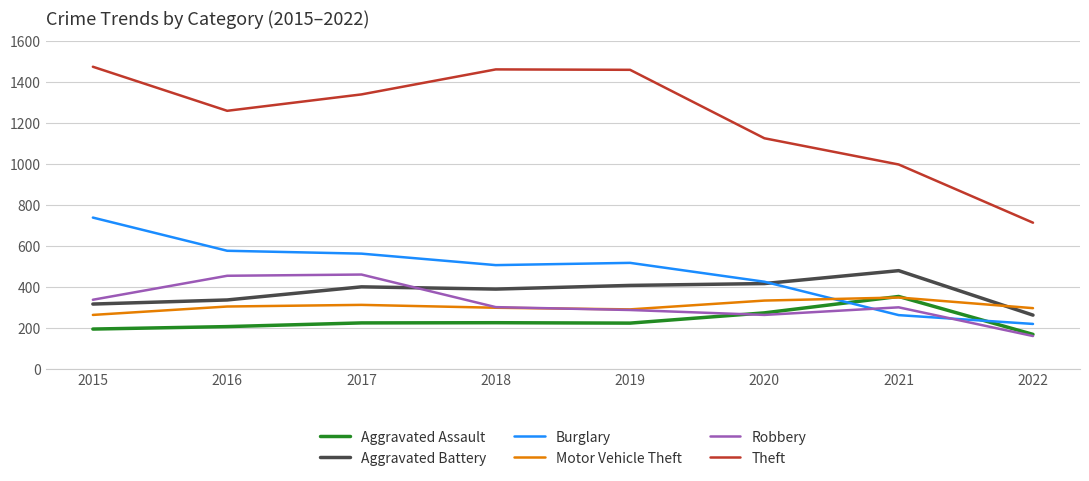

What is the minimum value for Motor Vehicle Theft?

263